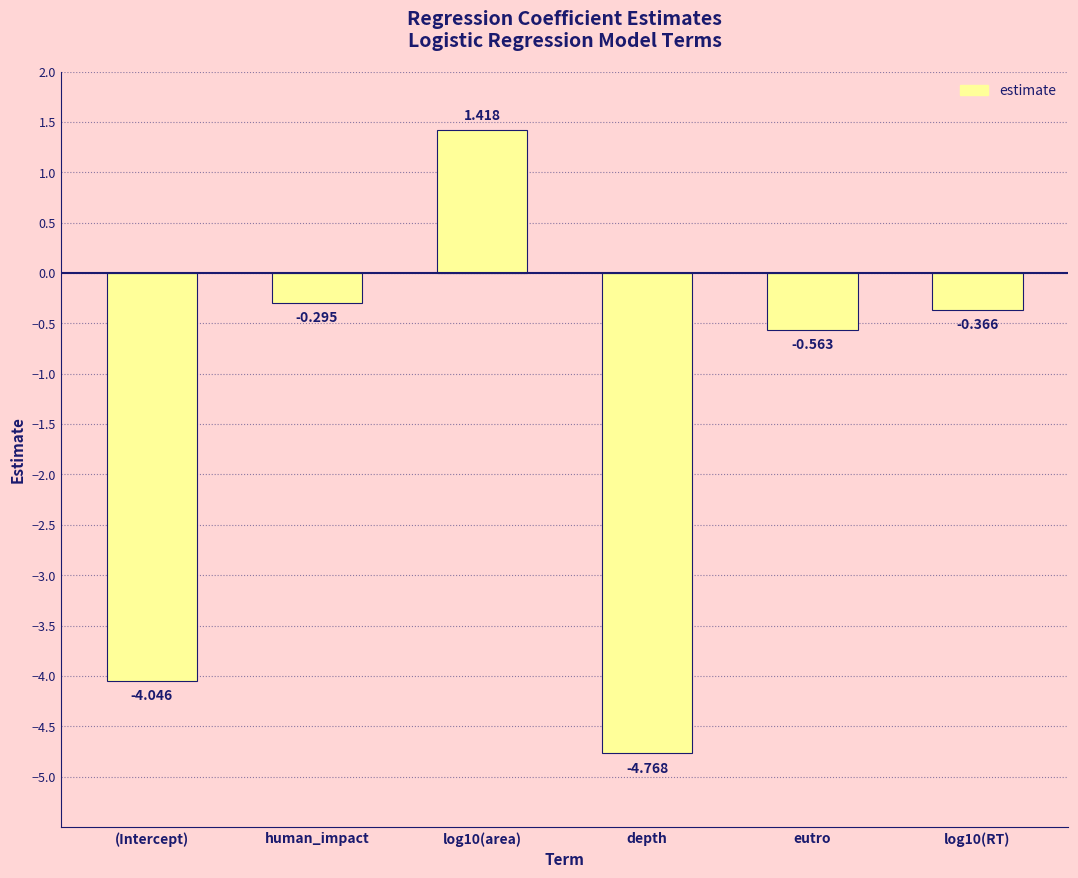

What is the label of the 4th bar from the left?

depth